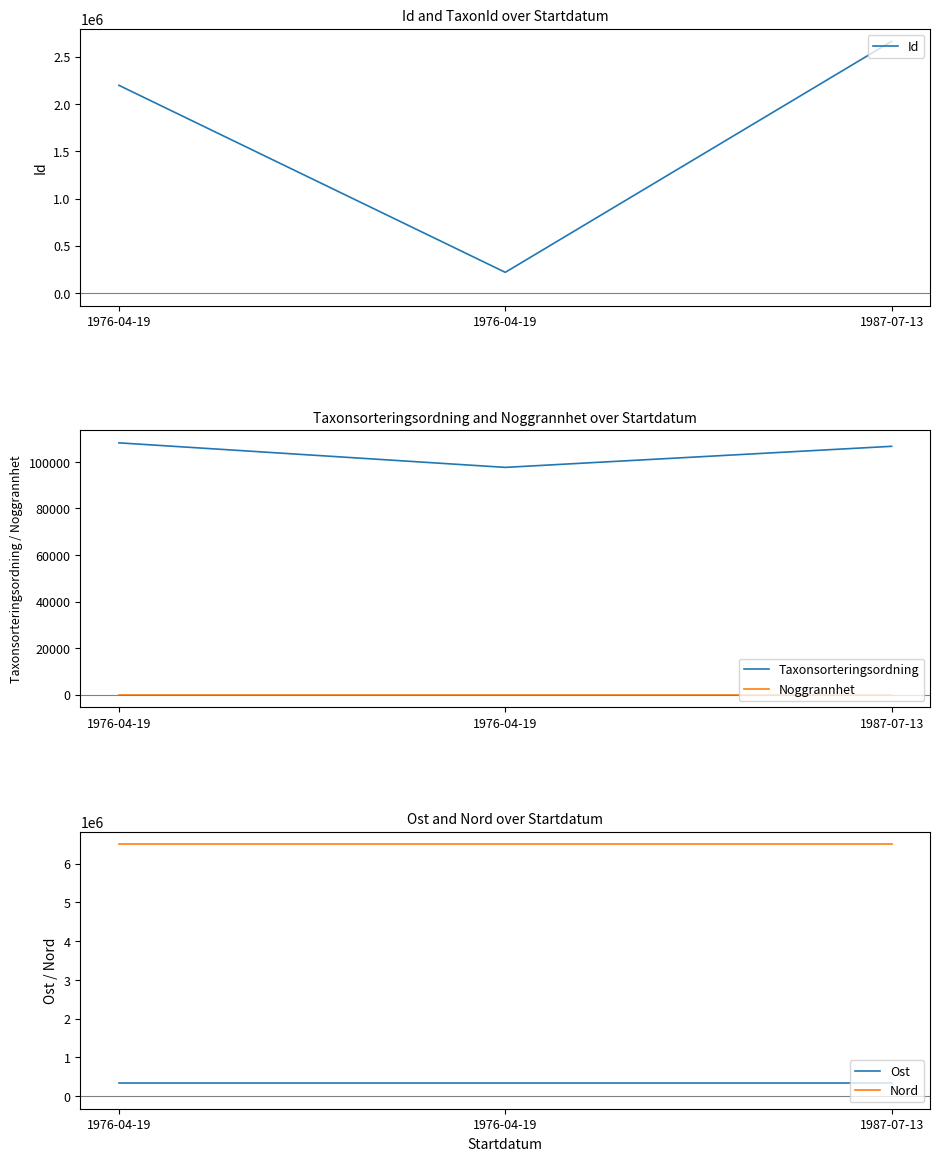

Rank the series by their maximum value, from highest to lowest.

Nord, Id, Ost, Taxonsorteringsordning, Noggrannhet